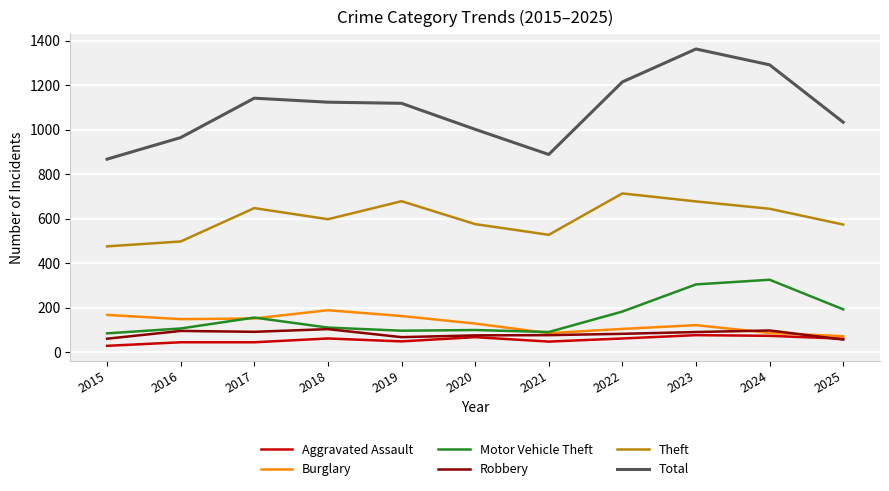

What is the smallest value displayed?

28